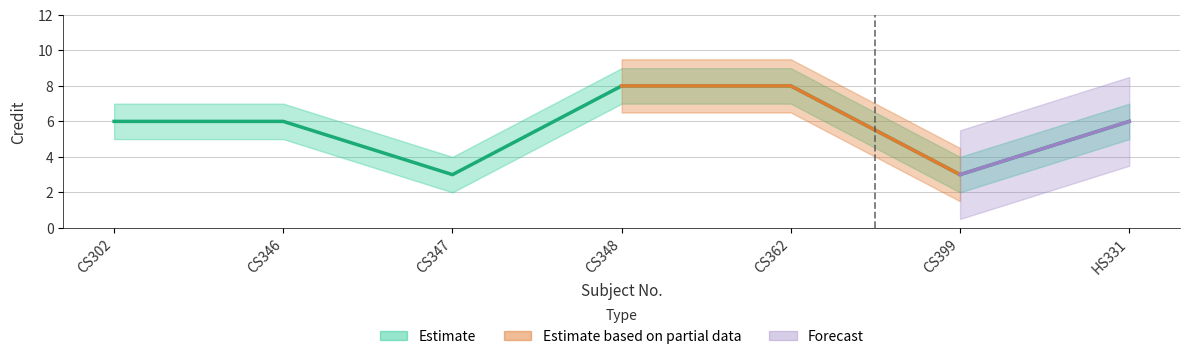

Reading left to right, list all the values displayed in this chart.

Credit: 6	6	3	8	8	3	6
Credit_upper: 7	7	4	9	9	4	7
Credit_lower: 5	5	2	7	7	2	5